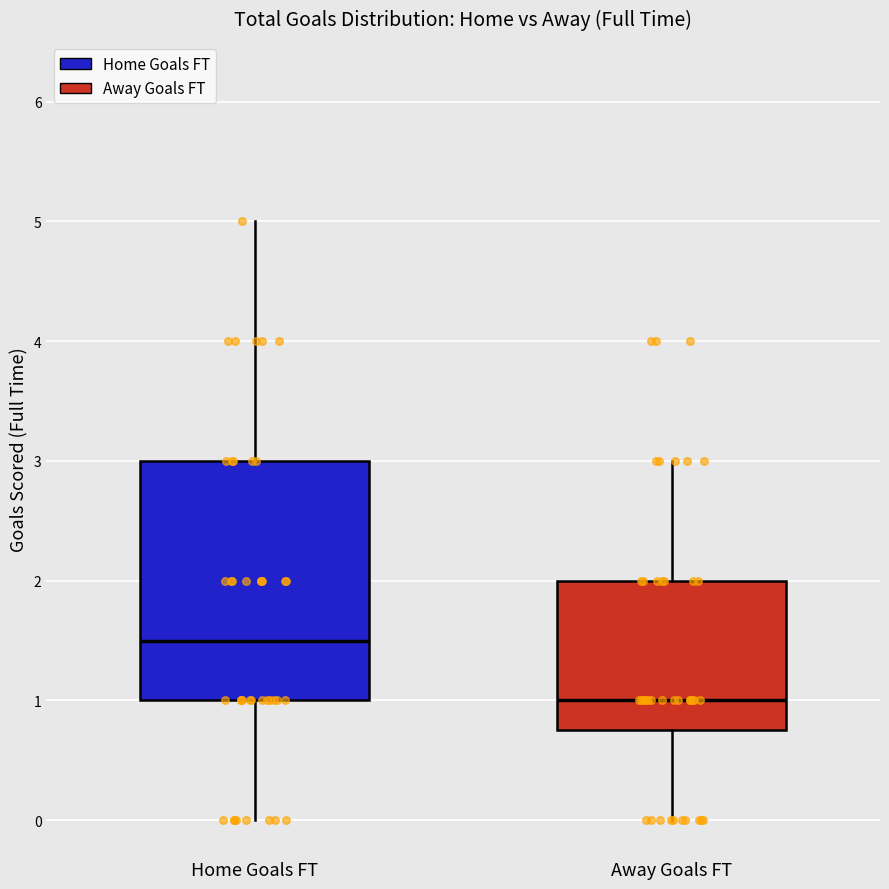

Which box is the tallest, from its lower edge to its upper edge?

Home Goals FT